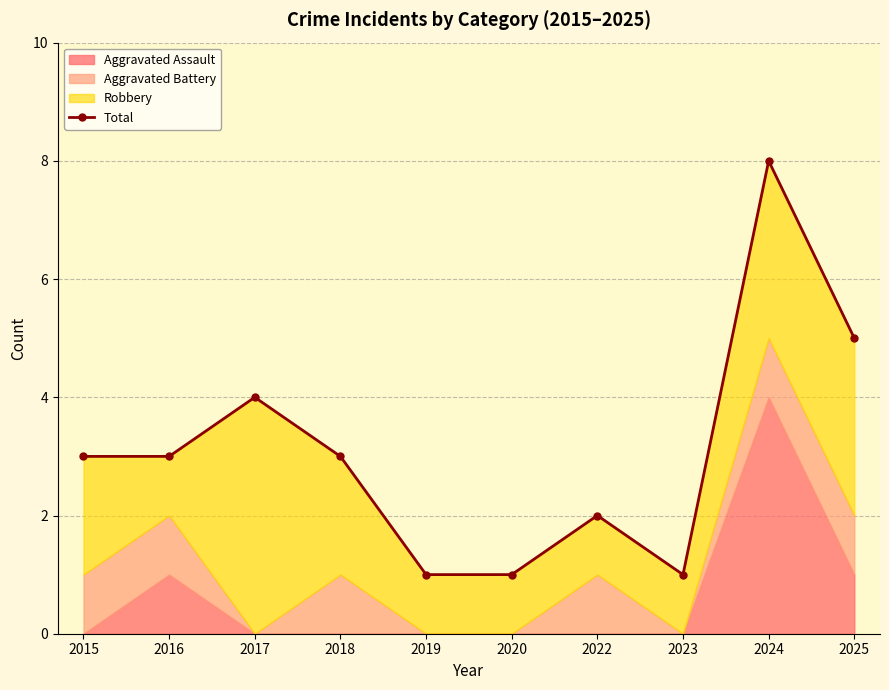

The chart shows a value of 8 at 2024. True or false?

True